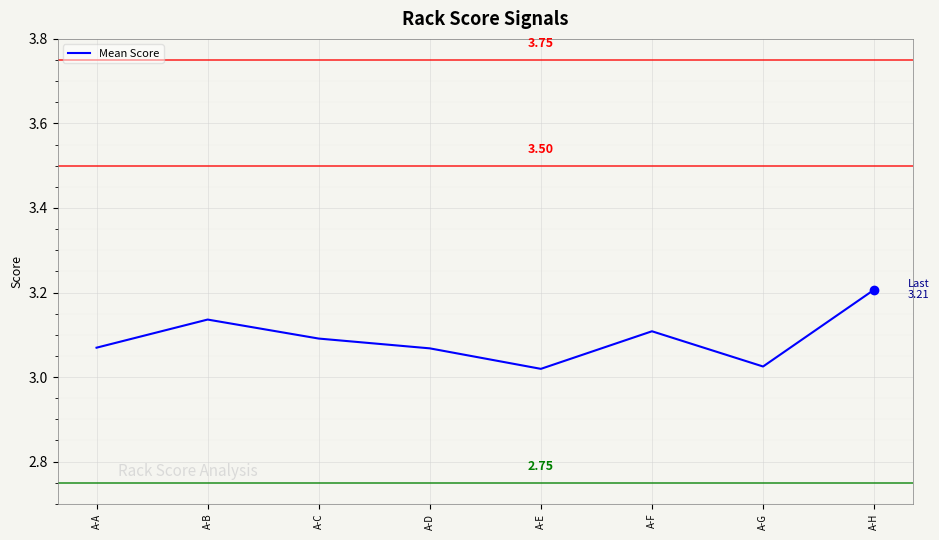

Approximately how many times larger is the value at A-C compared to A-A?

1.0